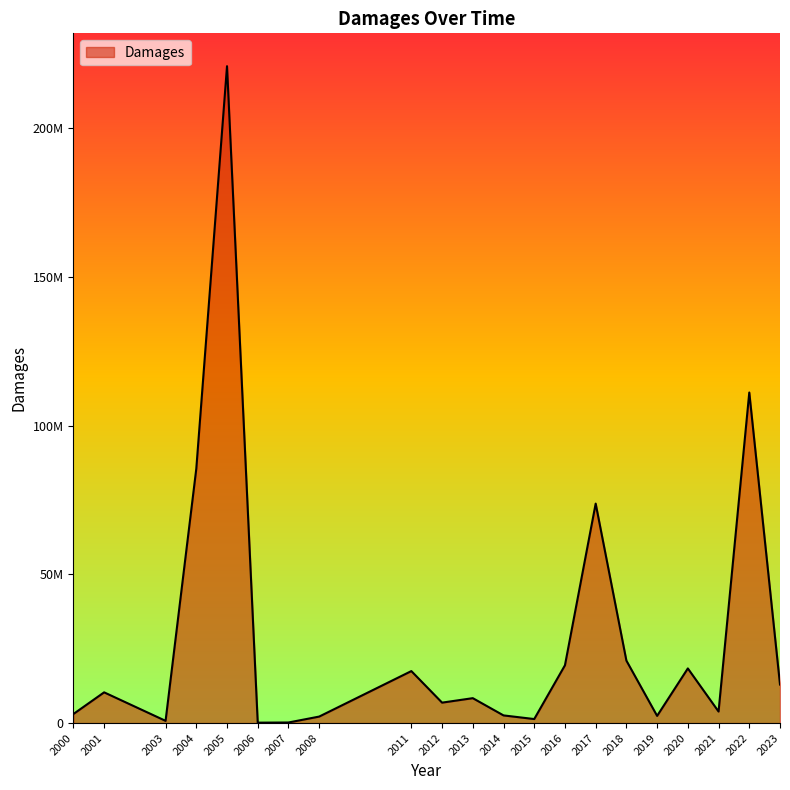

At which category does the data reach its first local valley?

2003